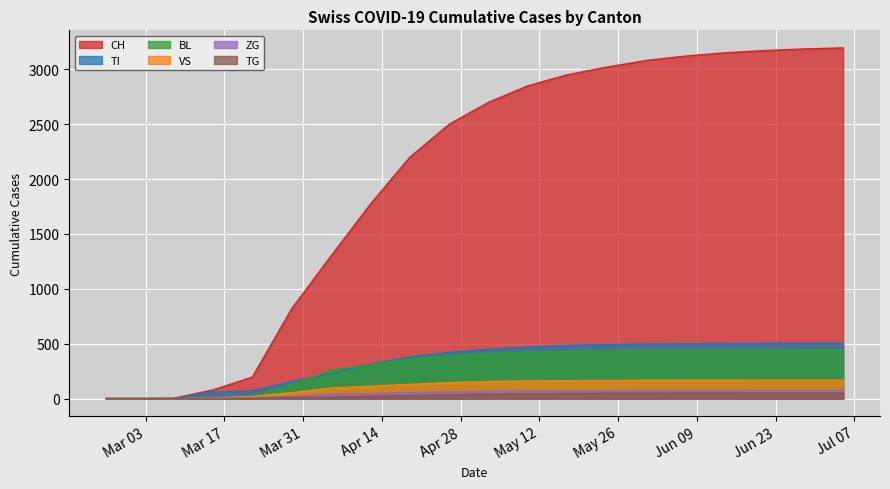

What is the highest value of the BL series?

446